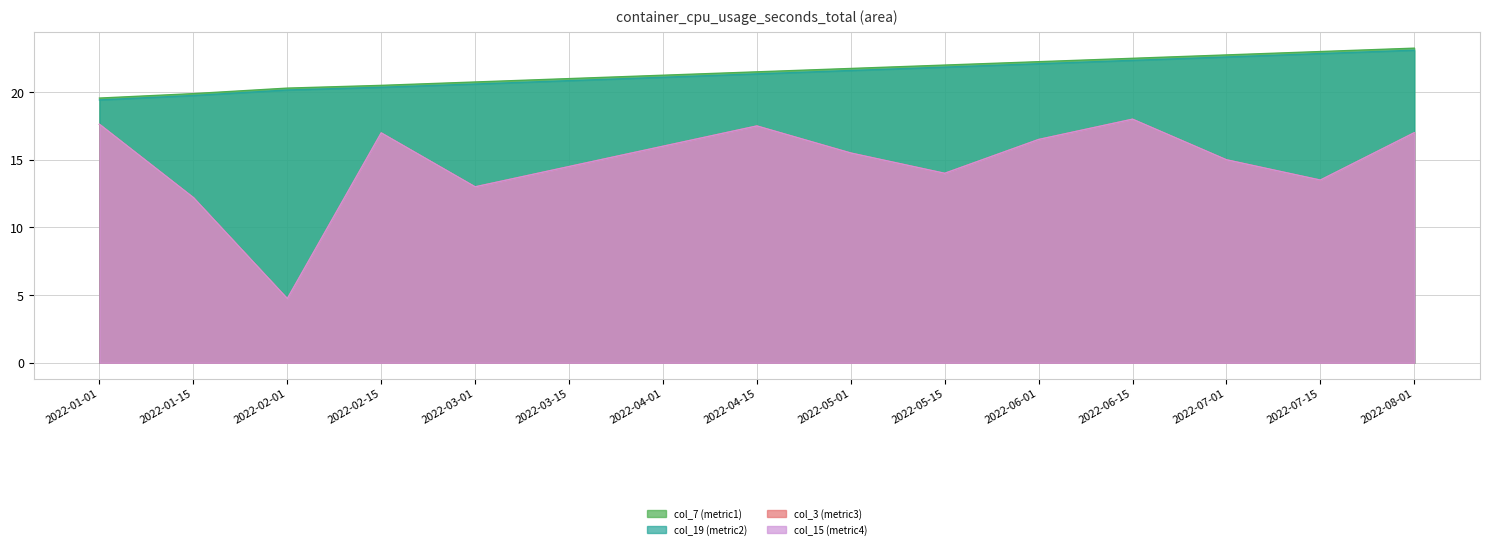

What are all the series names shown in the legend?

col_7 (metric1), col_19 (metric2), col_3 (metric3), col_15 (metric4)